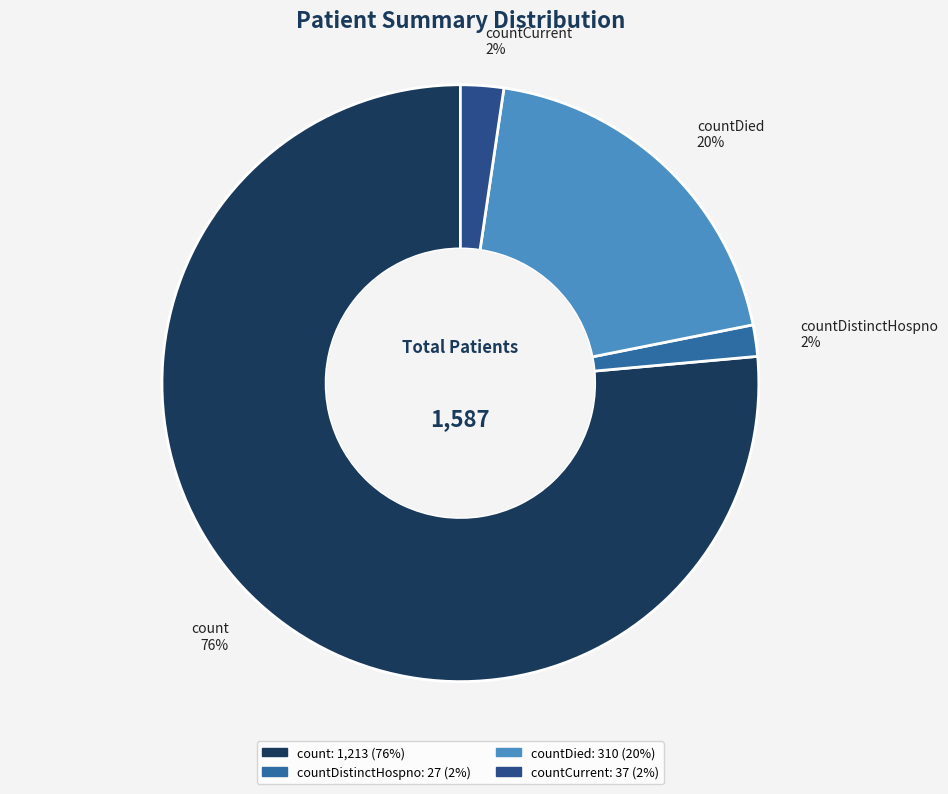

Which category accounts for the majority?

count 76%